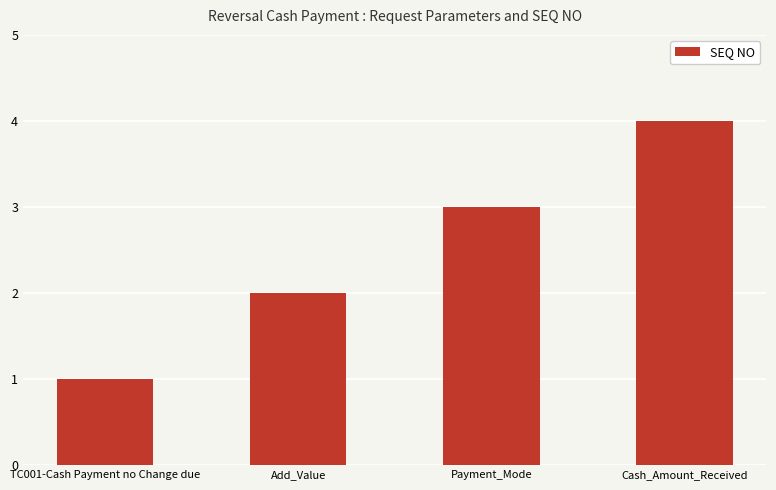

List the labels in order of value, smallest first.

TC001-Cash Payment no Change due, Add_Value, Payment_Mode, Cash_Amount_Received